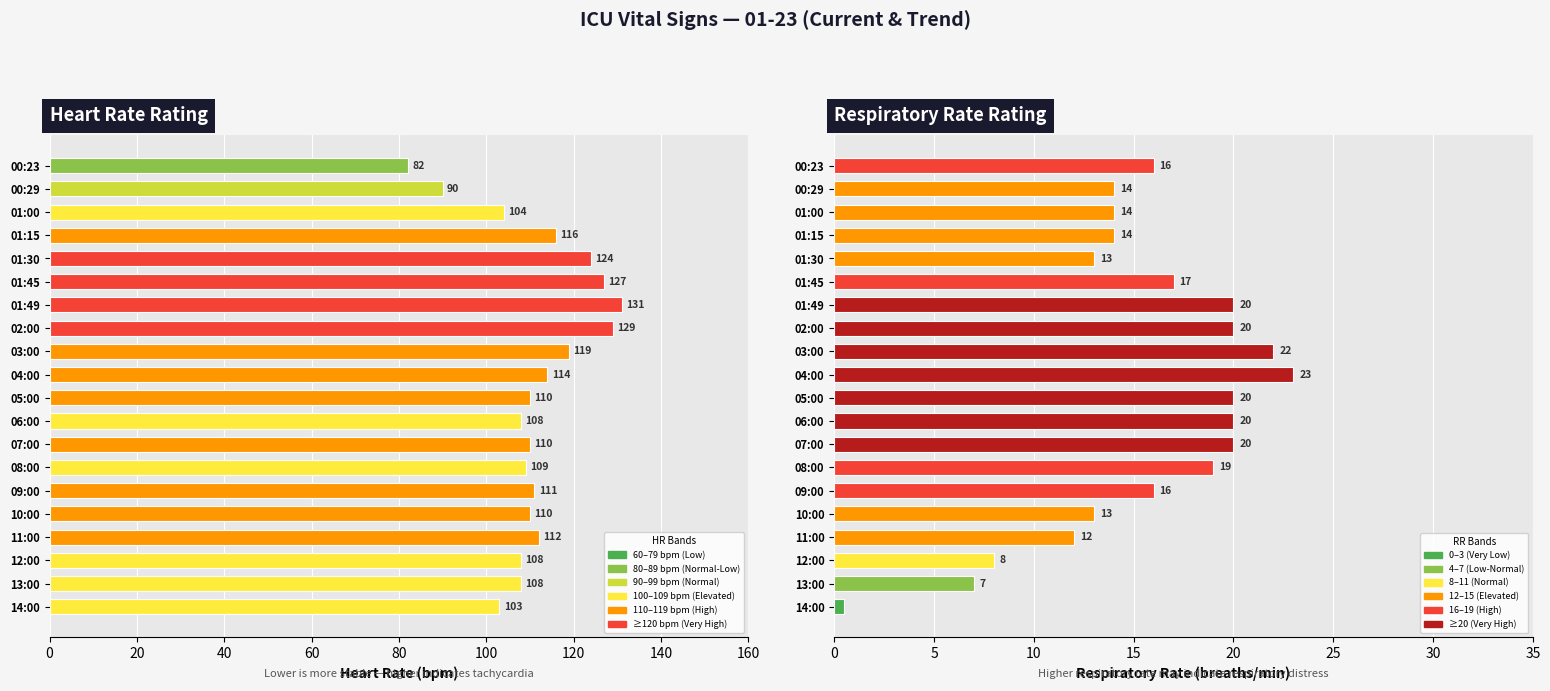

How many values in the Heart Rate series are below 110?

8